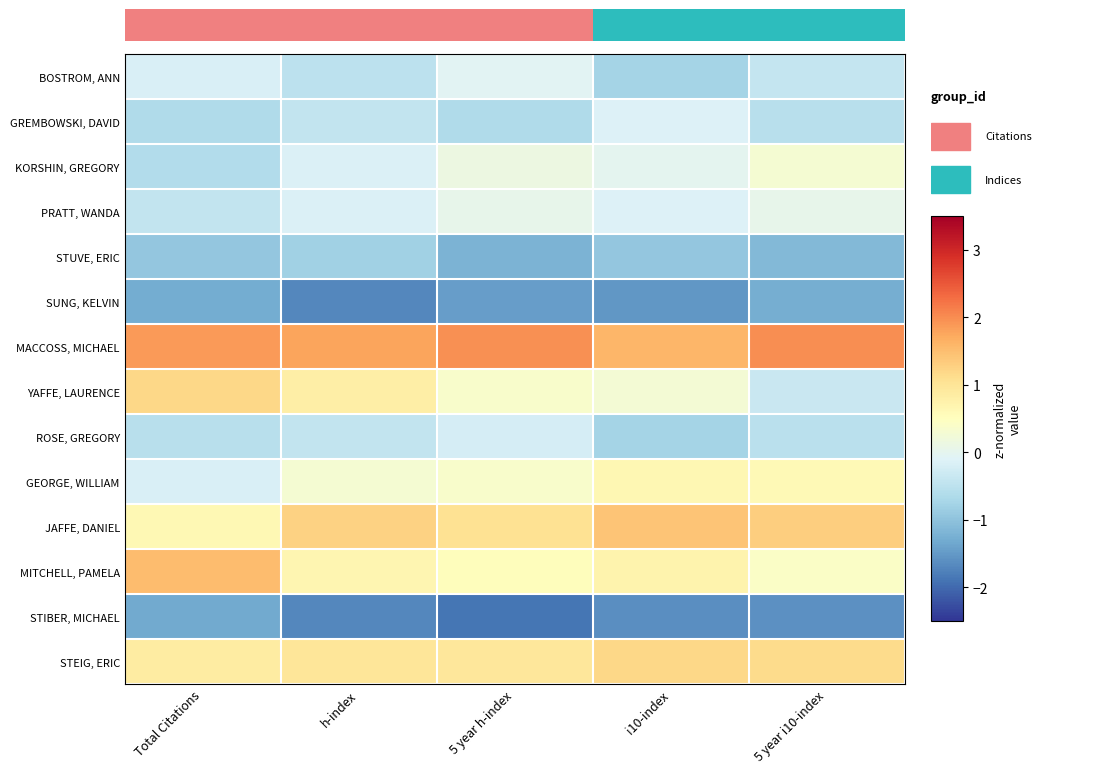

At how many categories does at least one series exceed 0?

5